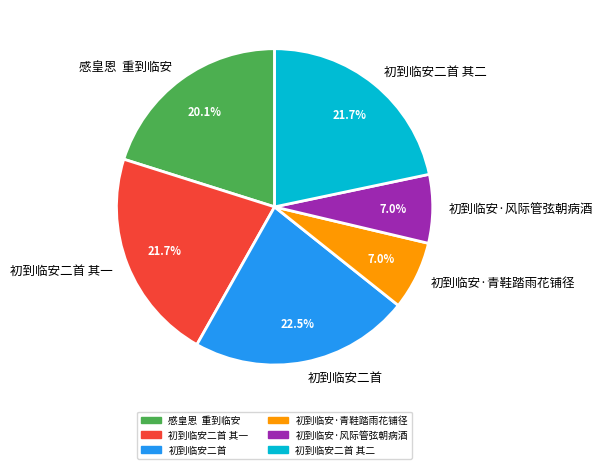

Do 初到临安二首 and 初到临安·风际管弦朝病酒 together represent more than half of the pie?

No